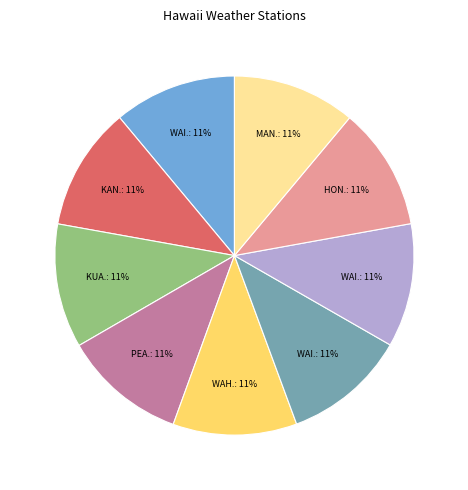

Does any single category account for the majority?

No